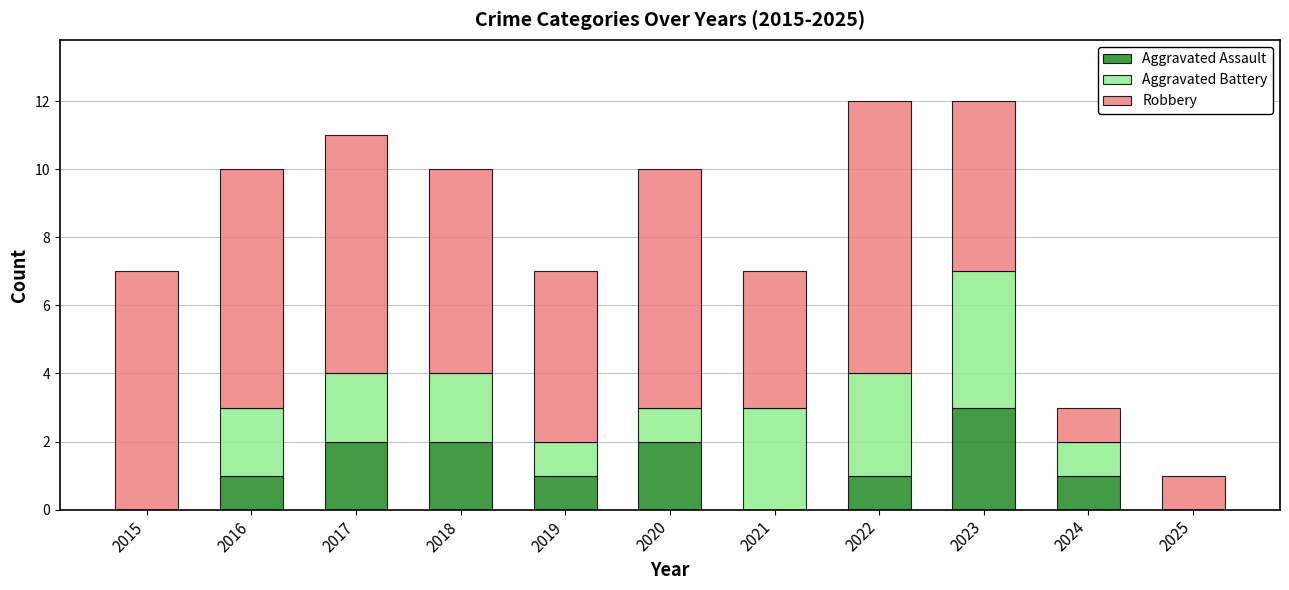

Count the number of data series in this chart.

3